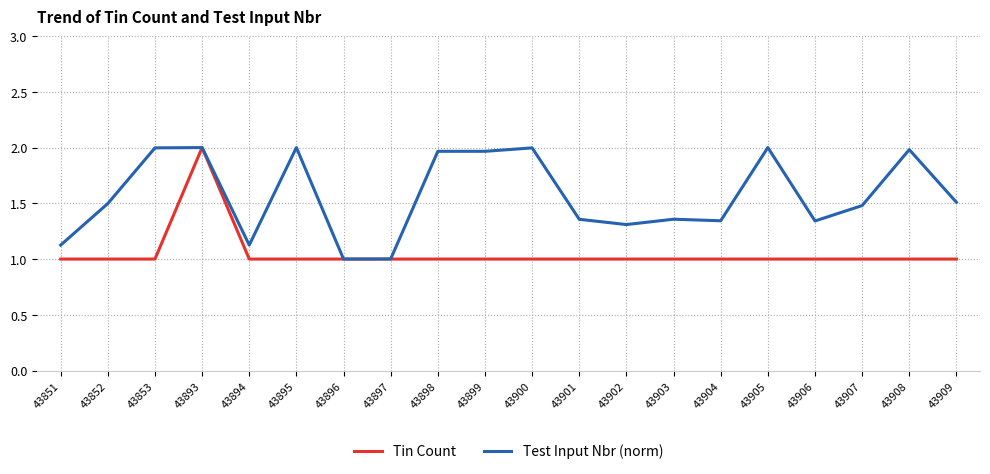

What is the minimum value shown in the chart?

1.0